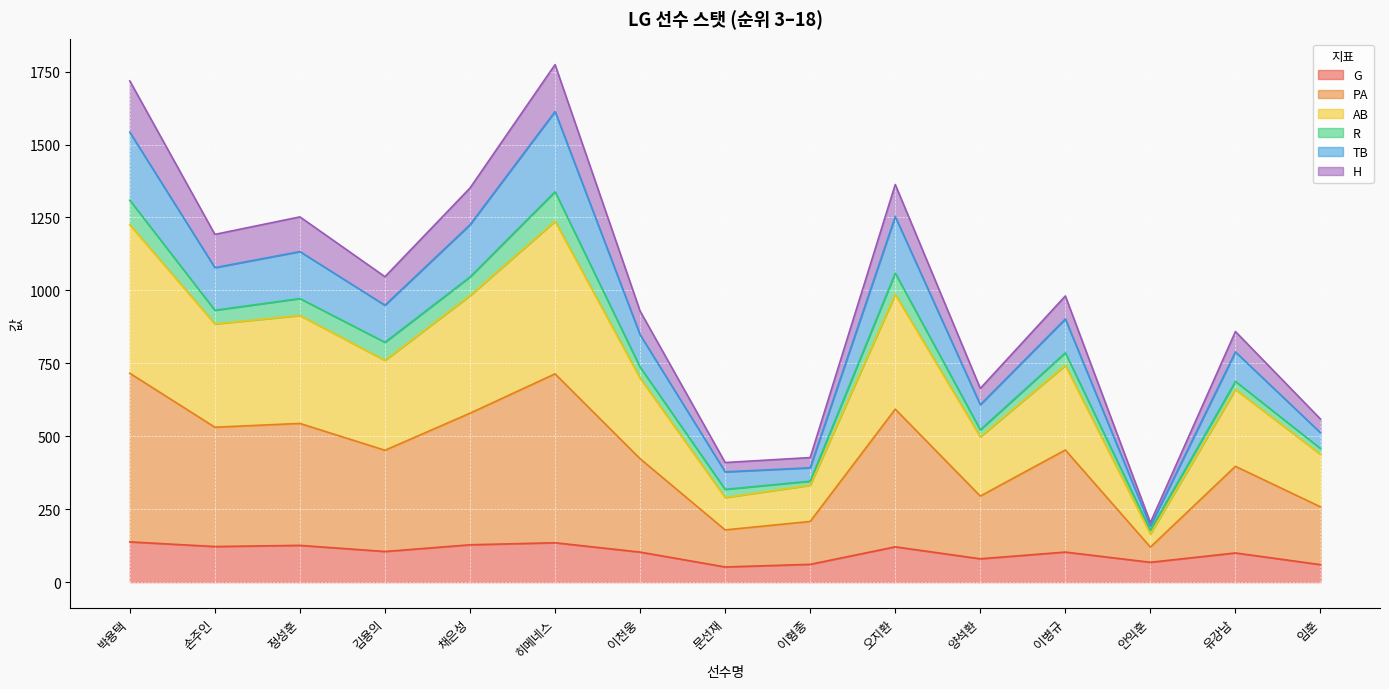

The value of TB at 이천웅 is 1477. True or false?

False